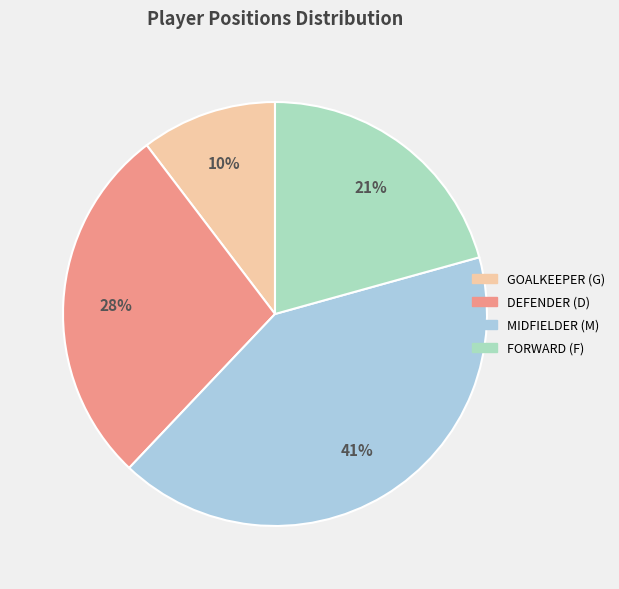

To the nearest percent, what is the difference between the largest and smallest slice percentages?

31%